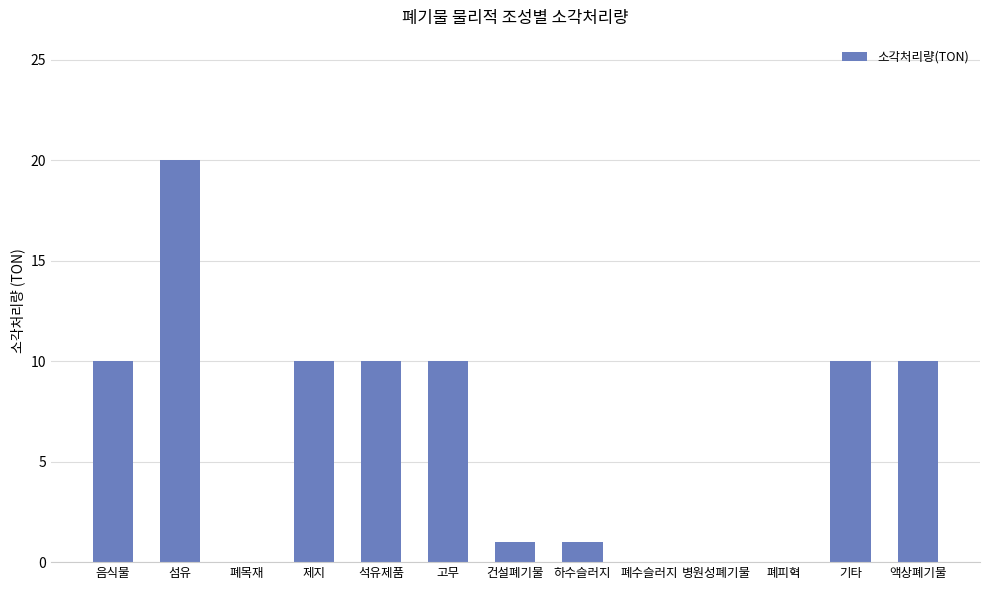

The chart shows a value of 4 at 제지. True or false?

False